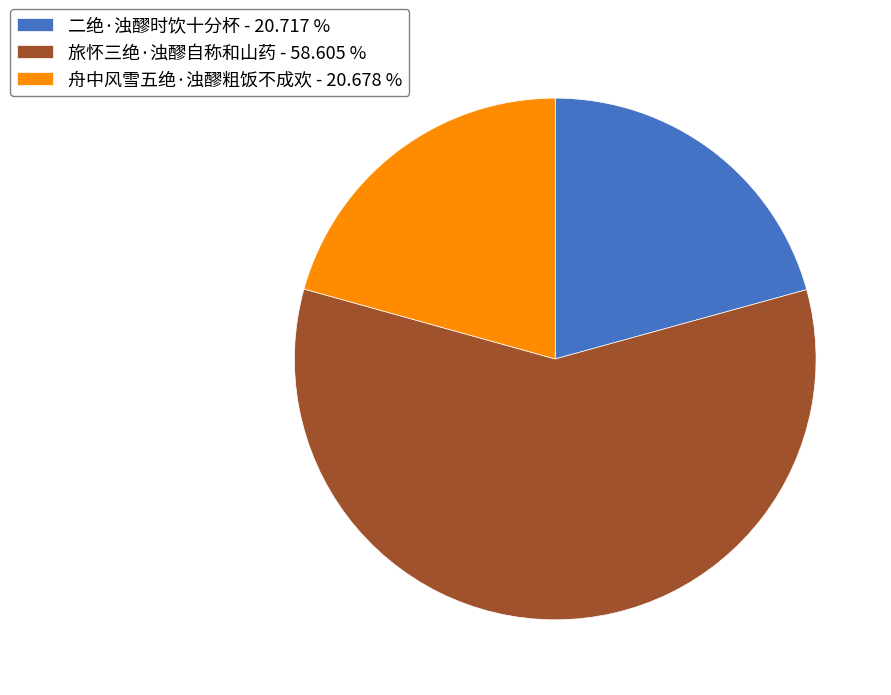

True or false: 舟中风雪五绝·浊醪粗饭不成欢 accounts for 13% of the total.

False